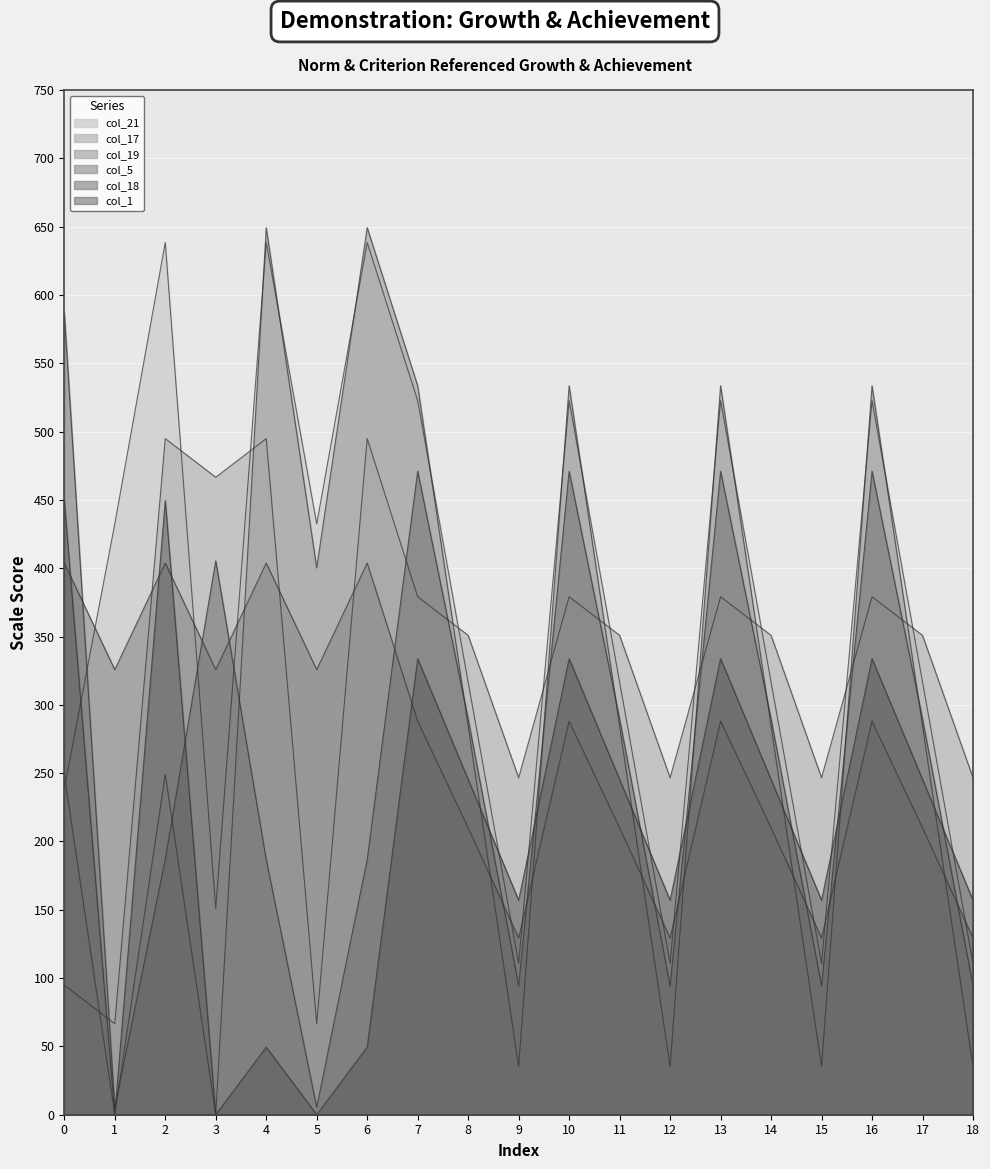

Which series has the largest total across all categories?

col_21